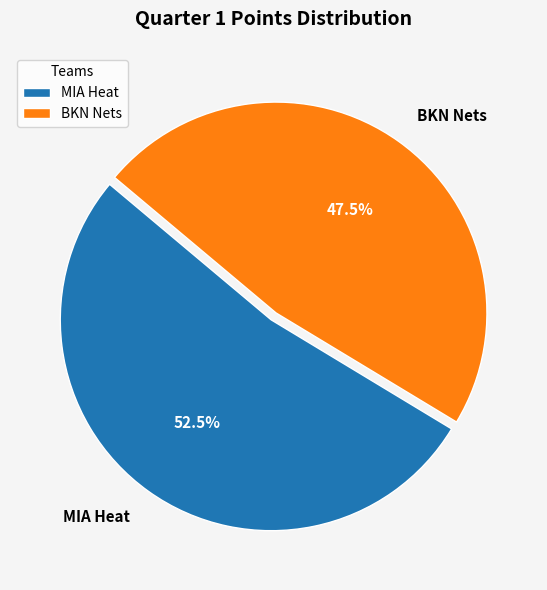

How many slices are in this pie chart?

2